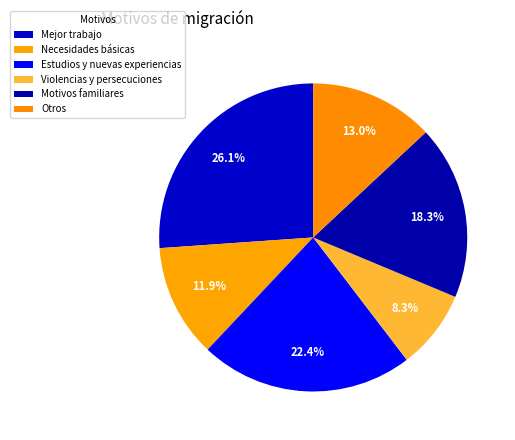

To the nearest percent, what portion does Otros represent?

13%